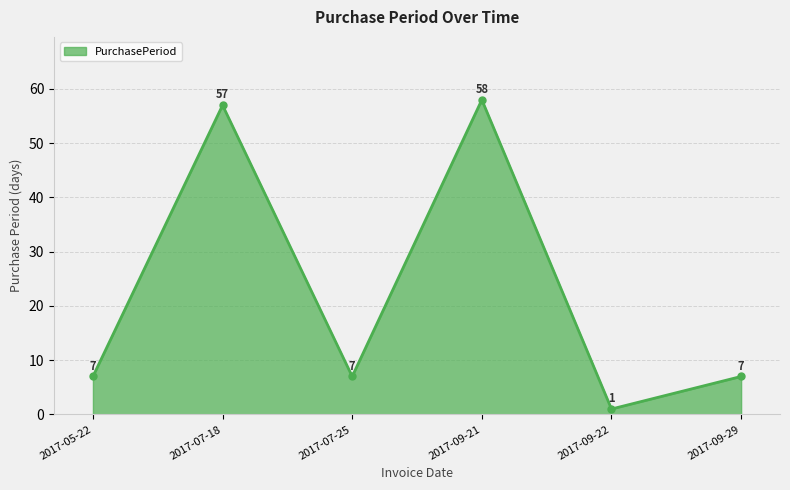

What is the smallest value displayed?

1